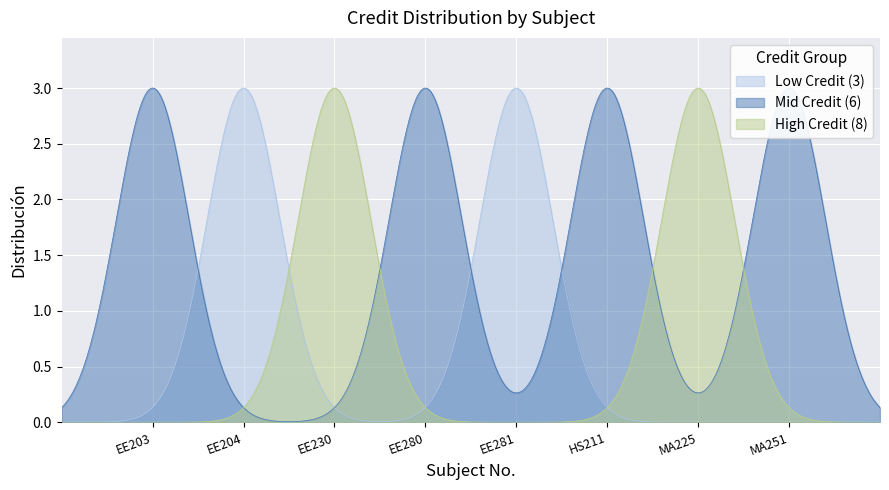

What is the value of the 4th point from the left?

6